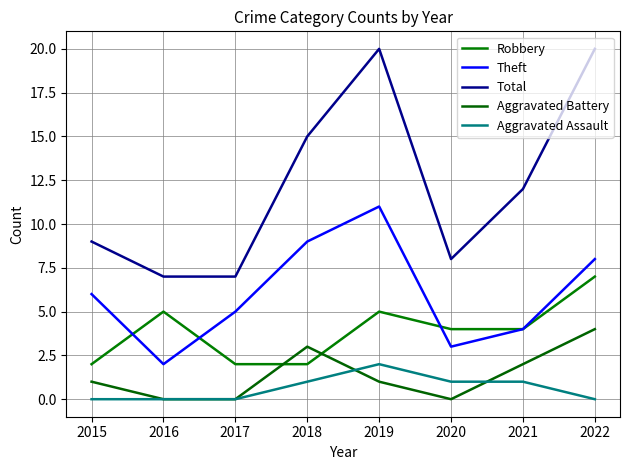

True or false: Total and Robbery intersect in this chart.

False